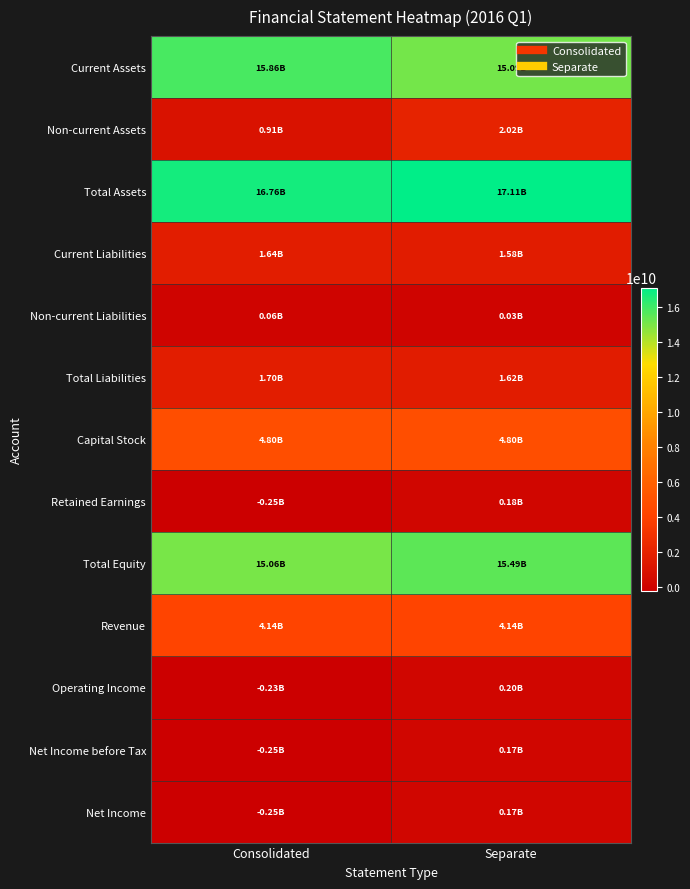

Reading left to right, what are all the values shown in this chart?

Current Assets: Consolidated=15858246195	Separate=15087073666
Non-current Assets: Consolidated=906745295	Separate=2020080931
Total Assets: Consolidated=16764991490	Separate=17107154597
Current Liabilities: Consolidated=1644667917	Separate=1583968789
Non-current Liabilities: Consolidated=59189457	Separate=33122322
Total Liabilities: Consolidated=1703857374	Separate=1617091111
Capital Stock: Consolidated=4795570500	Separate=4795570500
Retained Earnings: Consolidated=-248431873	Separate=180497497
Total Equity: Consolidated=15061134116	Separate=15490063486
Revenue: Consolidated=4143112939	Separate=4143112939
Operating Income: Consolidated=-233205329	Separate=195922932
Net Income before Tax: Consolidated=-254681233	Separate=174248137
Net Income: Consolidated=-254681233	Separate=174248137